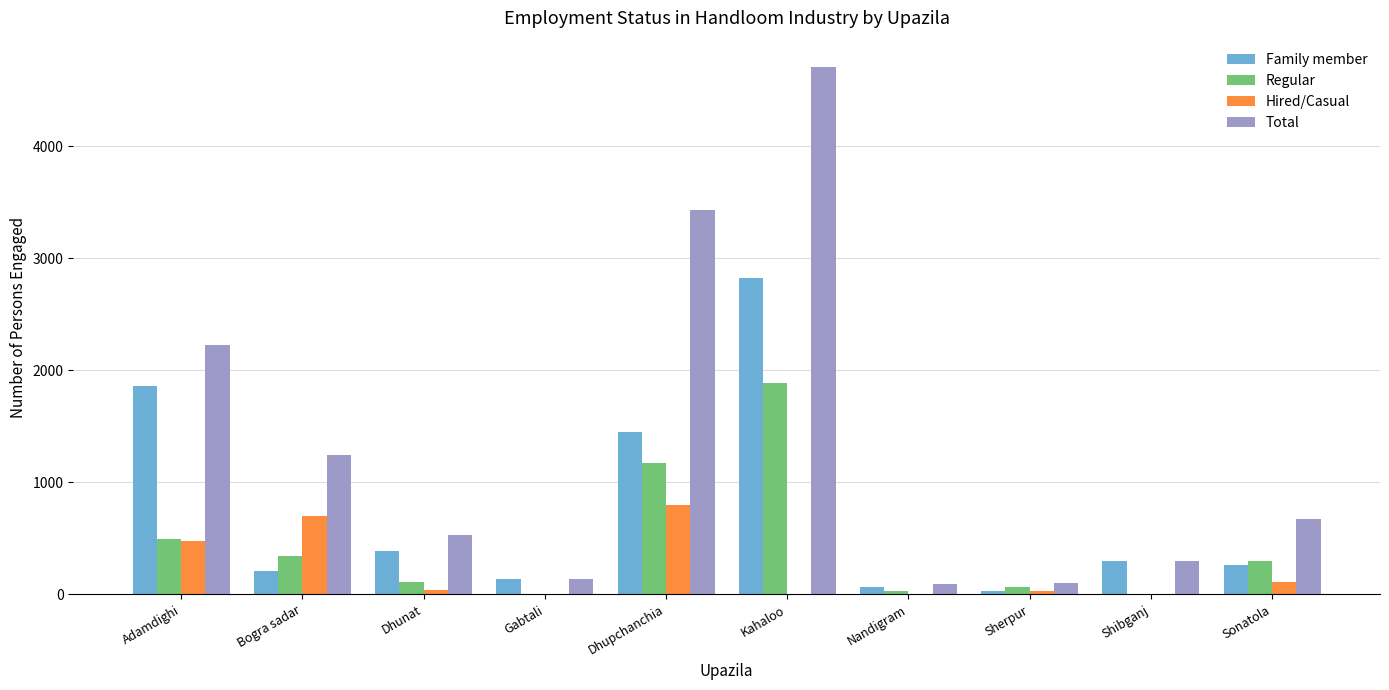

Between Dhunat and Dhupchanchia, which series saw the biggest shift?

Total